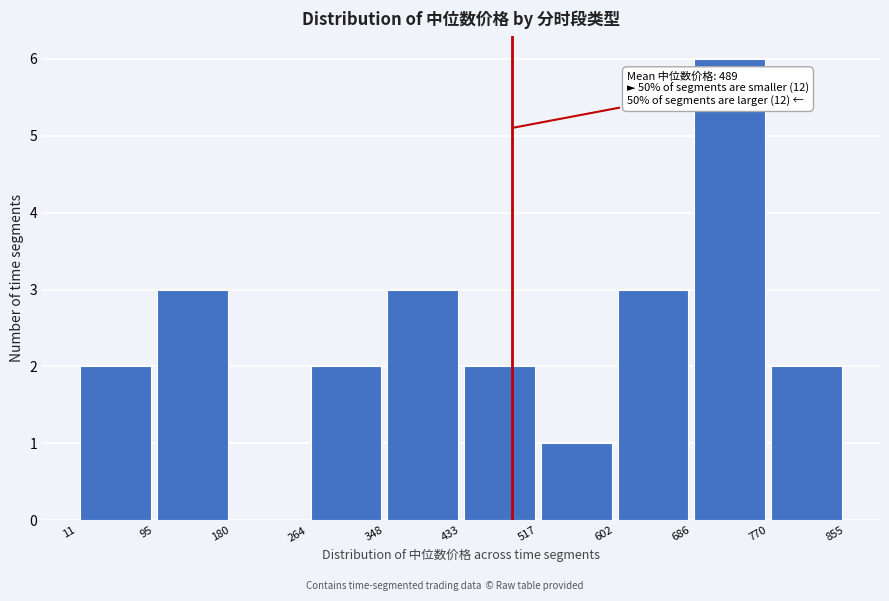

Over which range of the x-axis is the bar tallest?

686 to 770